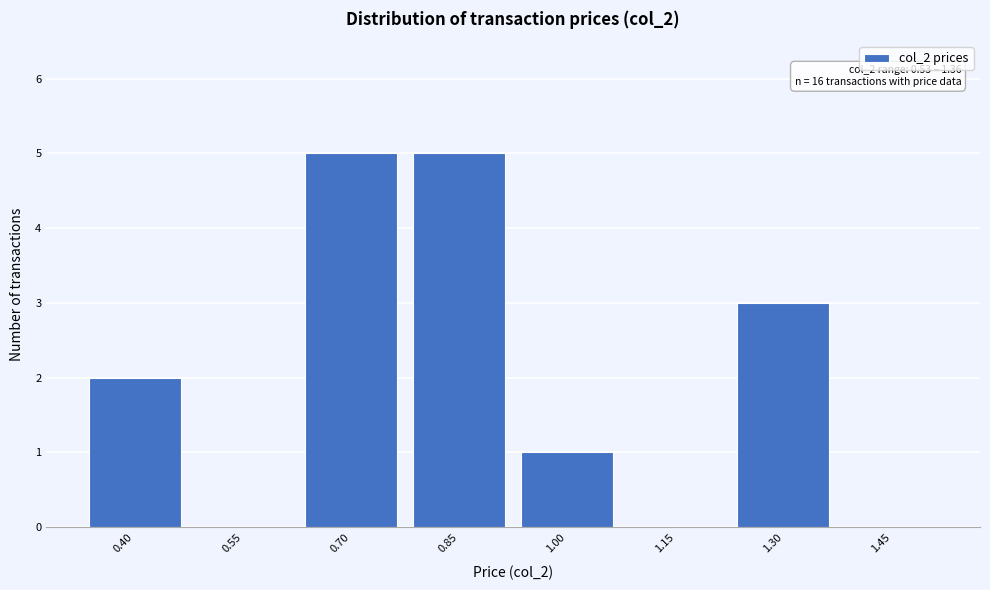

Reading left to right, transcribe all the data shown in this chart.

0.40=2	0.55=0	0.70=5	0.85=5	1.00=1	1.15=0	1.30=3	1.45=0